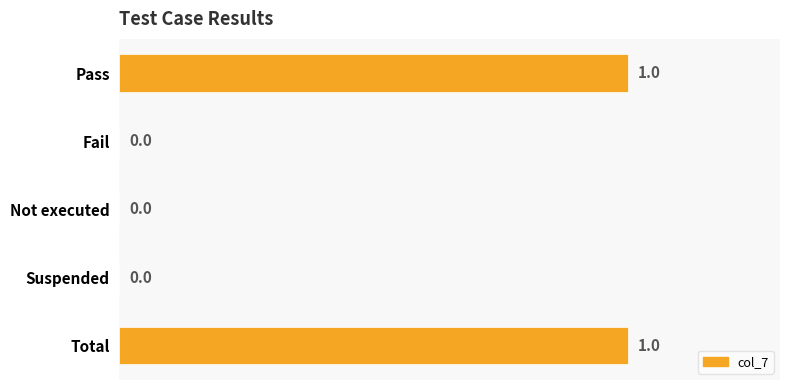

The chart shows a value of 0 at Pass. True or false?

False